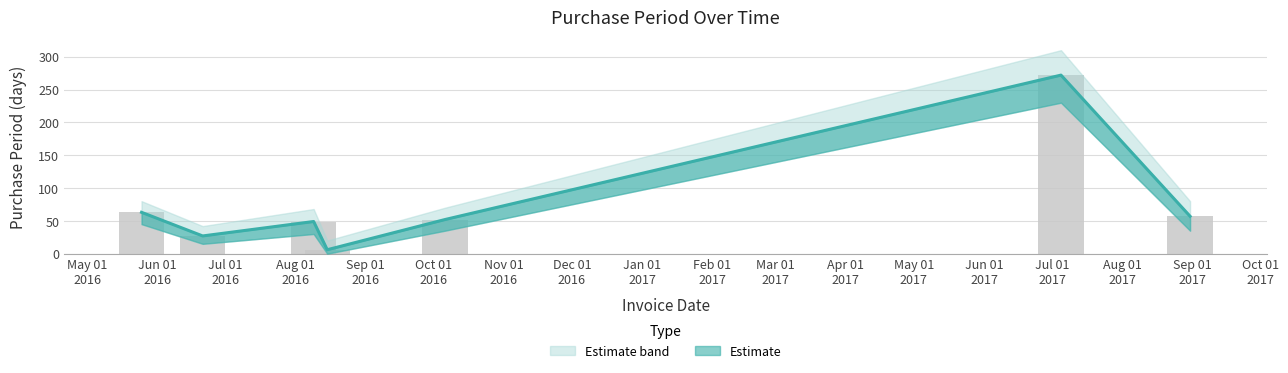

Which category has the lowest value across all series?

2016-08-15